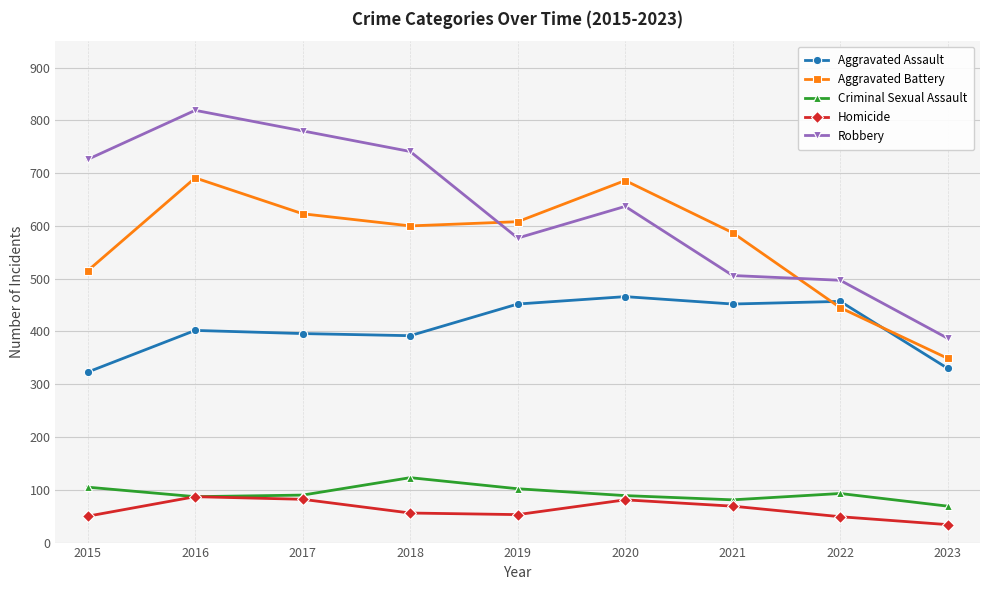

Is it true that Aggravated Battery equals 608 at 2019?

True